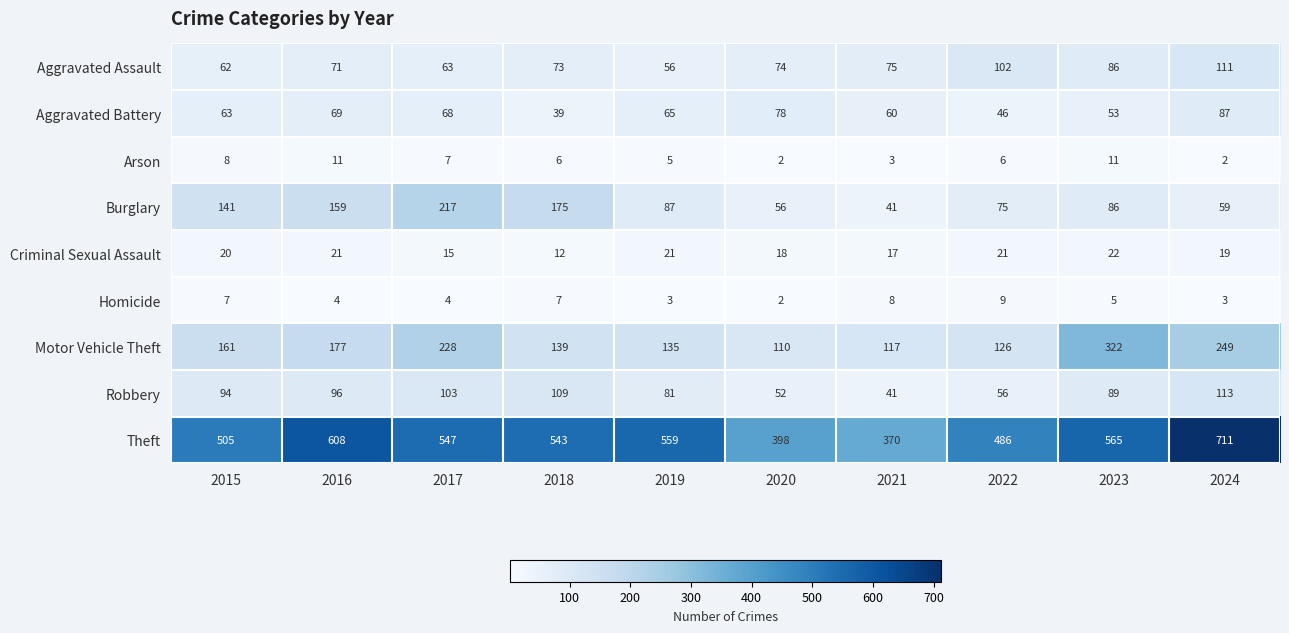

What is the maximum value shown in the chart?

711